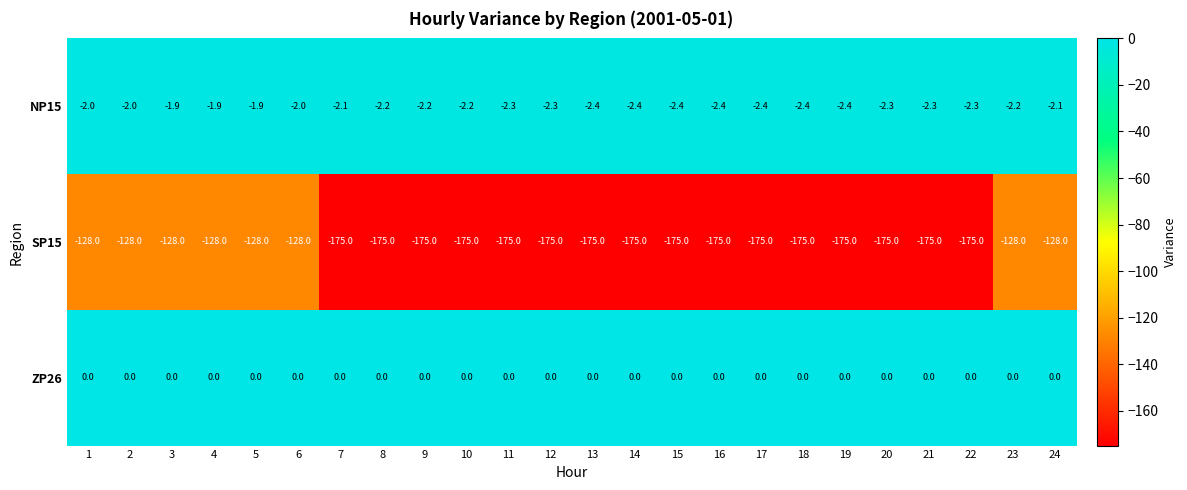

True or false: SP15 has a value of -128.0 at 1.

True